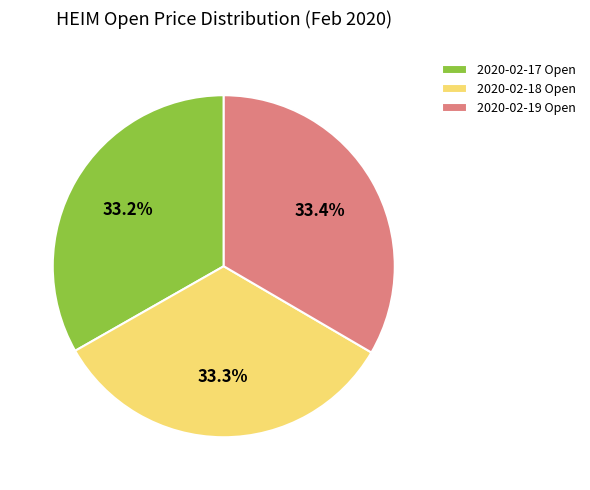

What percentage do 2020-02-18 Open and 2020-02-19 Open together represent?

66.8%